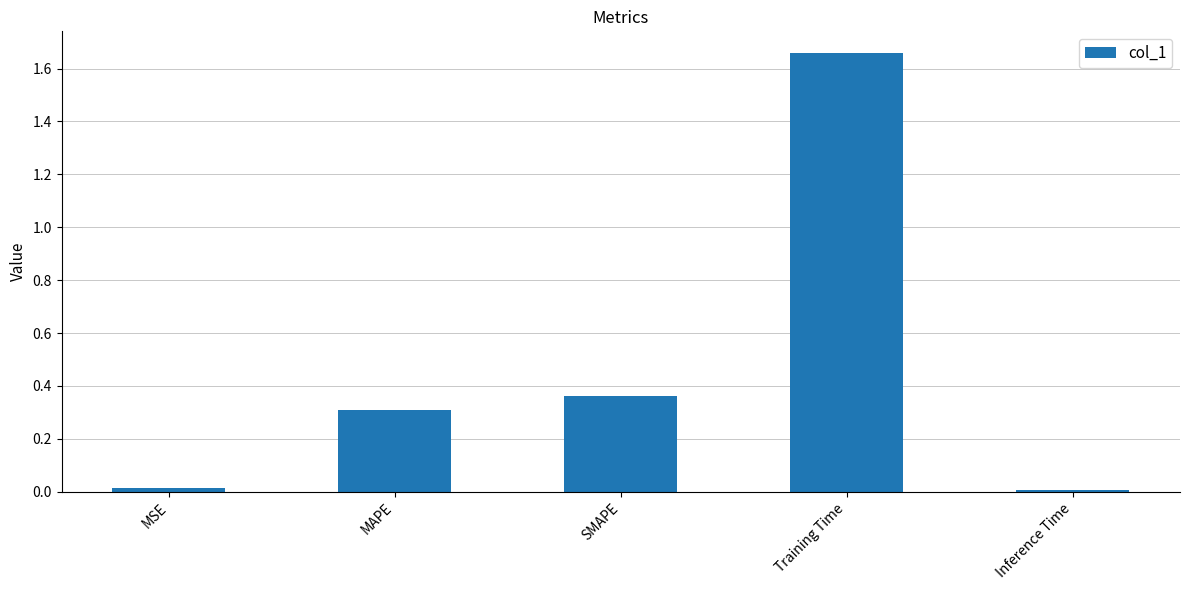

What is the label of the 3rd bar from the right?

SMAPE